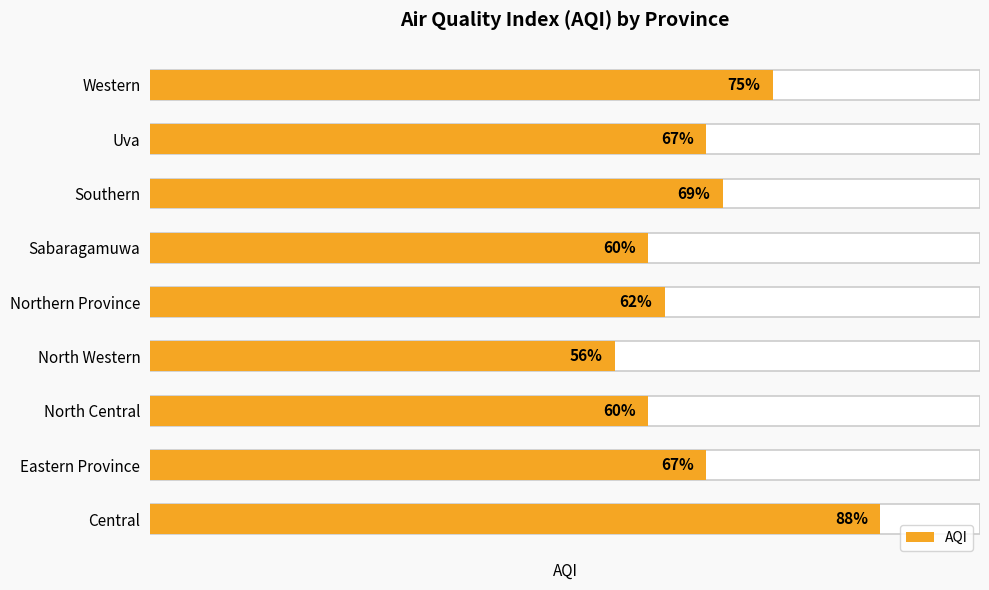

Does the chart contain stacked bars?

No